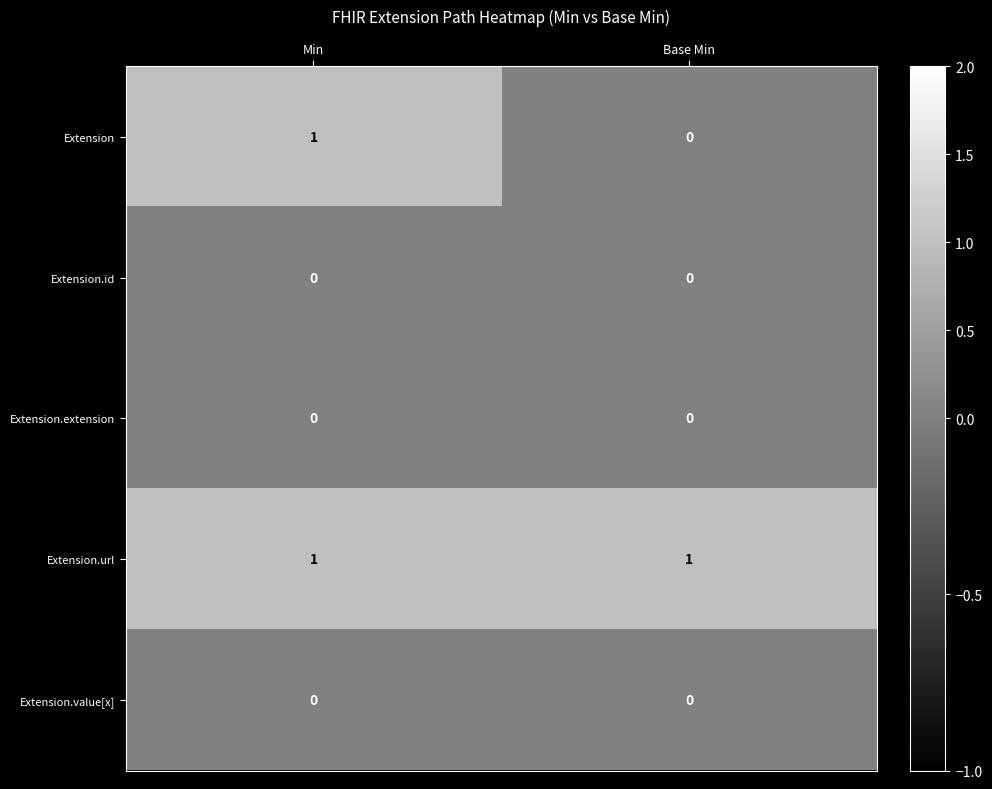

Which series changed the most between Min and Base Min?

Extension